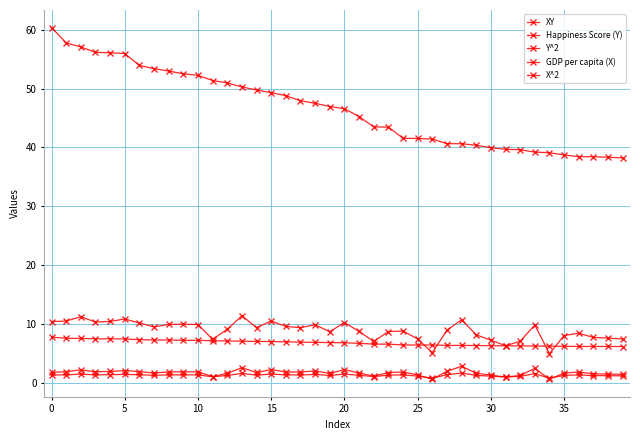

Count the number of categories in the chart.

40